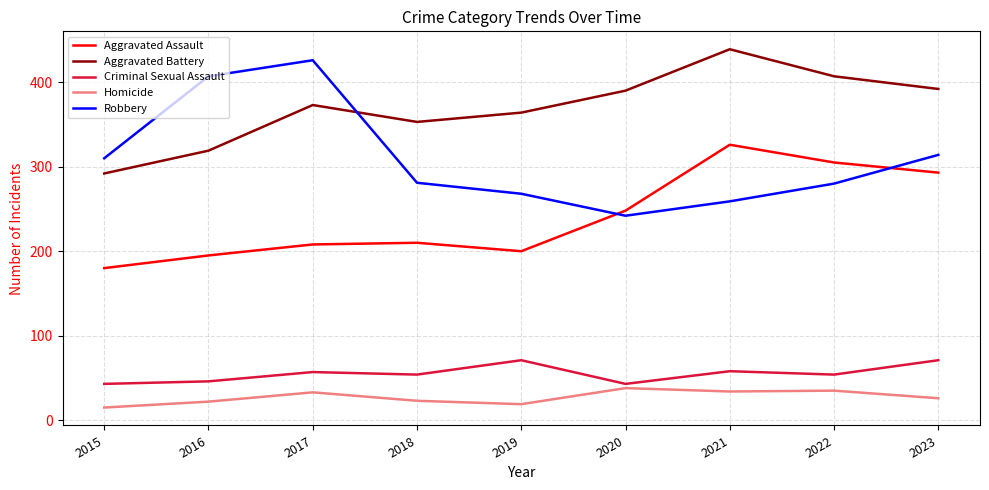

Which label corresponds to the smallest value in the chart?

2015